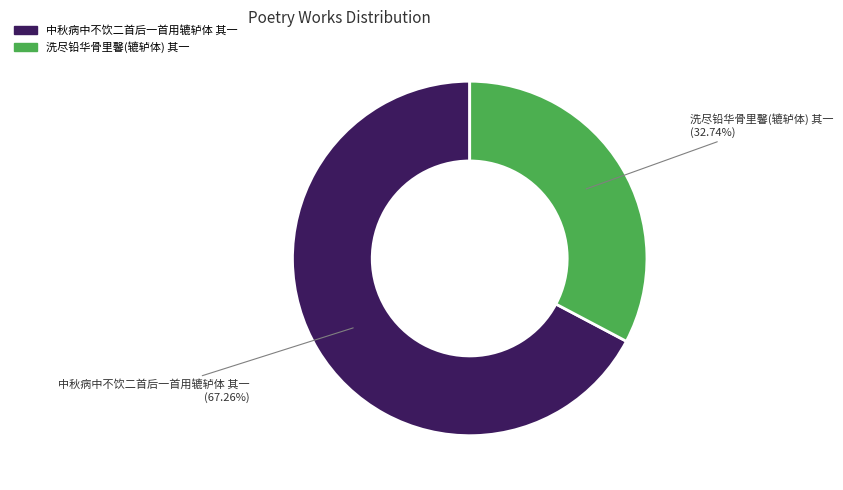

Is it true that 中秋病中不饮二首后一首用辘轳体 其一 is 67% of the pie?

True